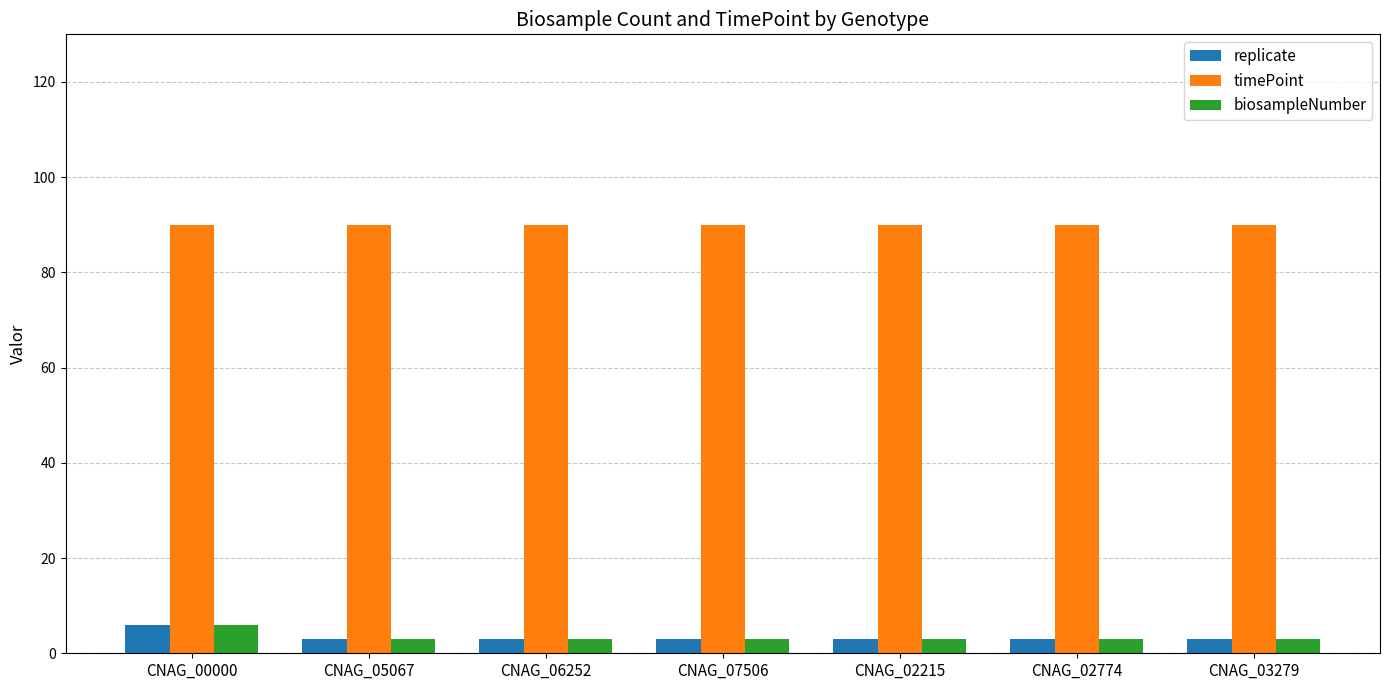

The timePoint series shows 90 at CNAG_03279. True or false?

True